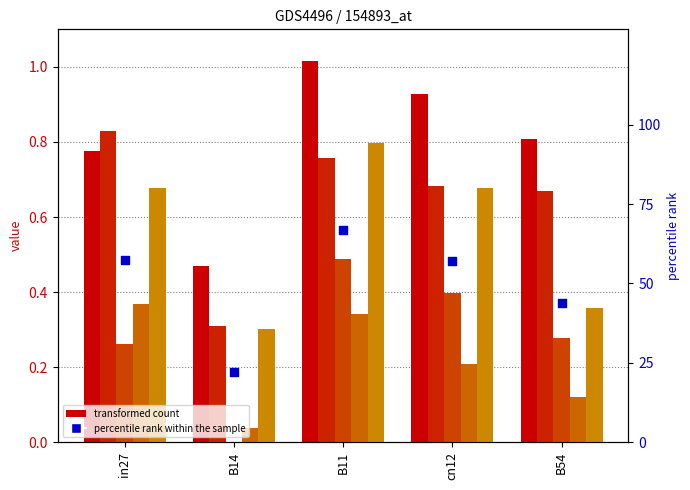

Which series contains the highest Y value?

percentile rank within the sample